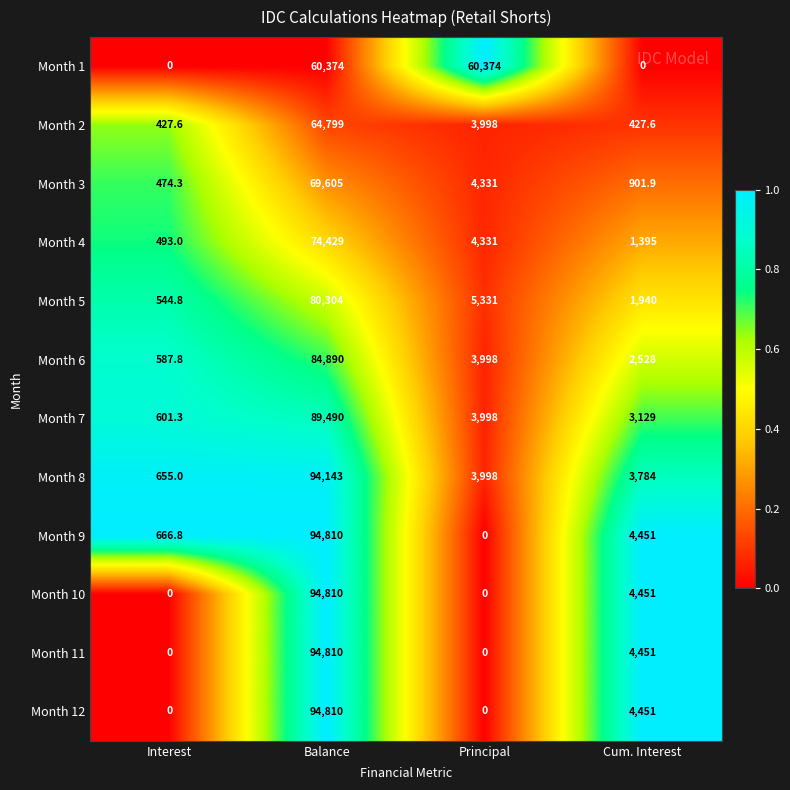

True or false: Month 11 has a value of 0.0 at Interest.

True